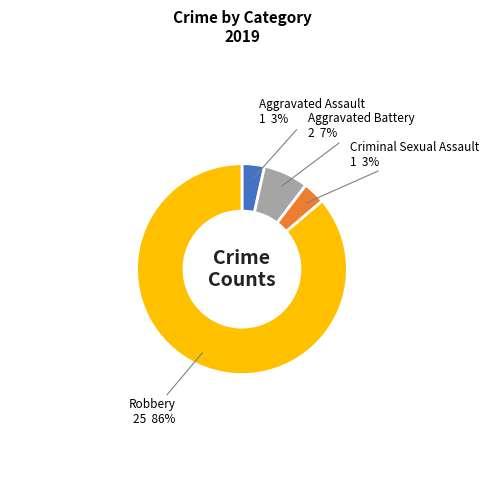

To the nearest percent, what is the average slice percentage?

25%